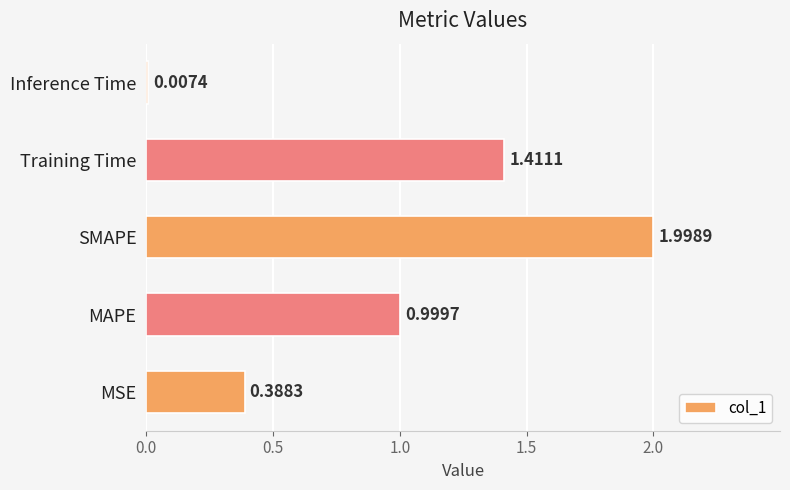

At which label is the value closest to 1?

MAPE